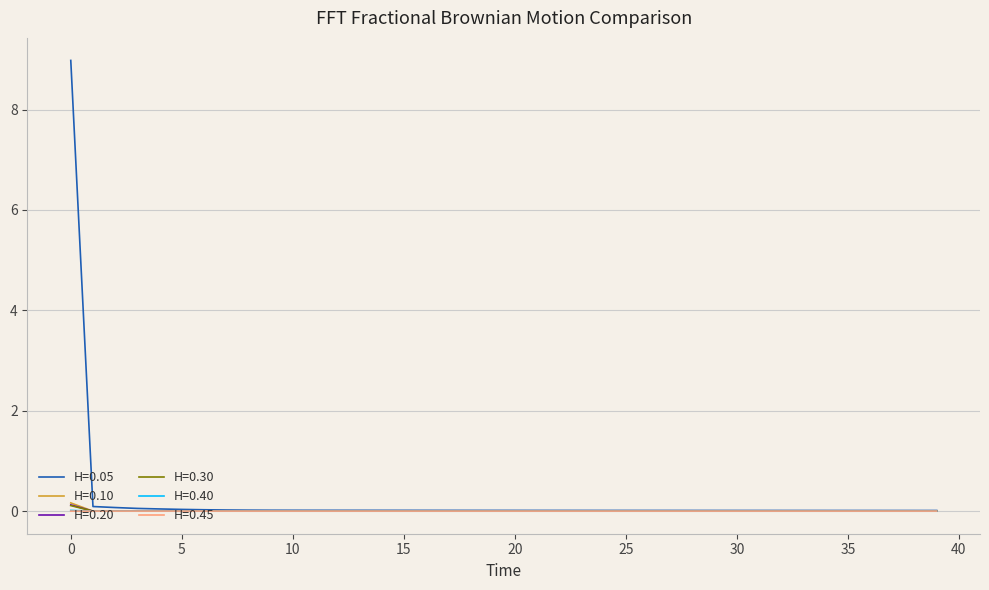

What is the highest value of the H=0.05 series?

9.0